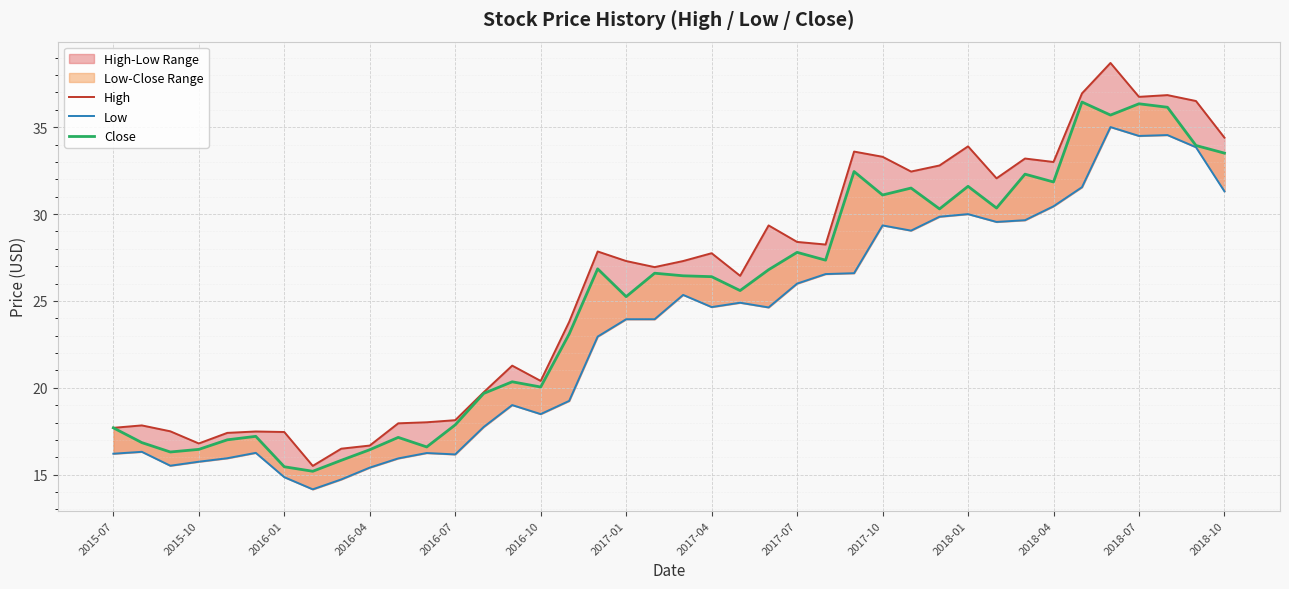

What value does the High series have at 2018-07?

36.8